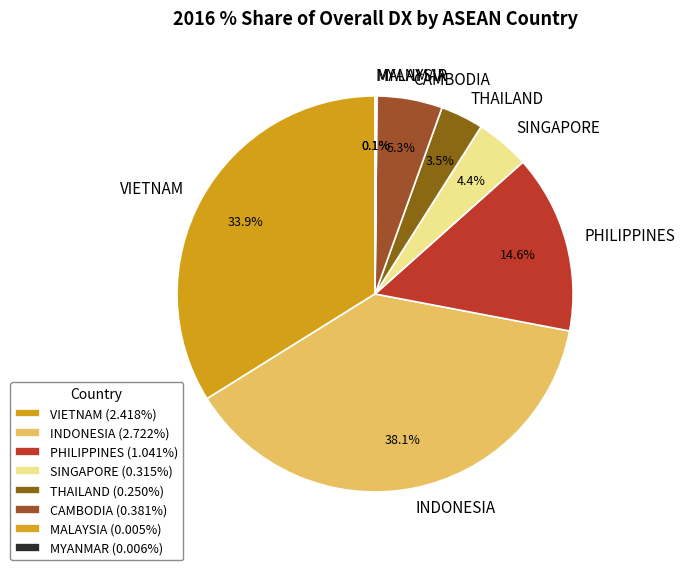

To the nearest percent, what is the difference between the INDONESIA and SINGAPORE slice percentages?

34%